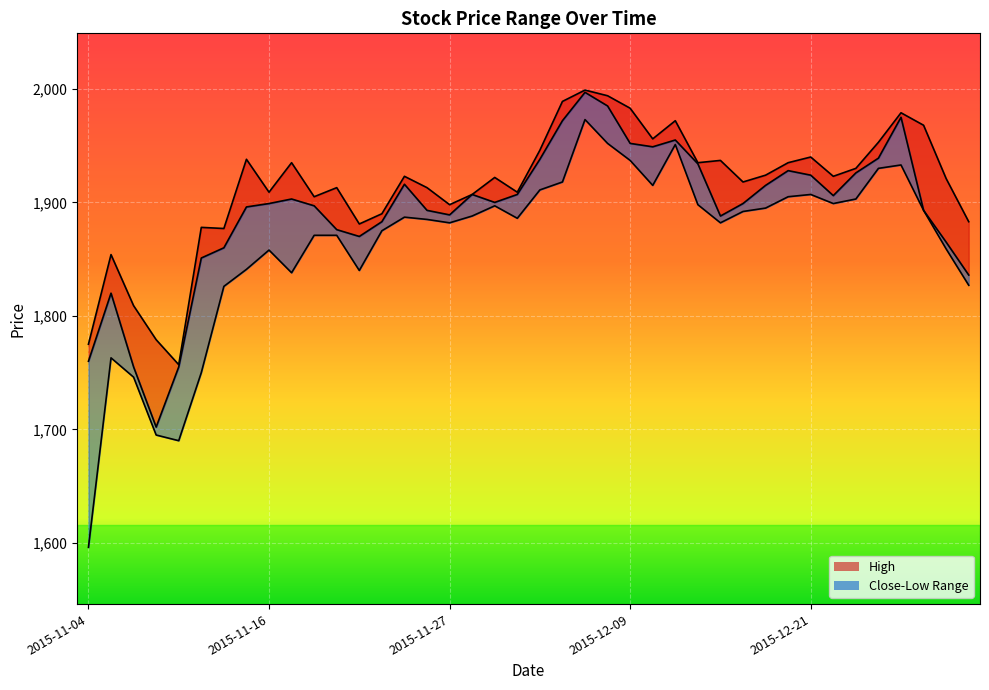

What is the difference between the second highest and minimum values in the High series?

237